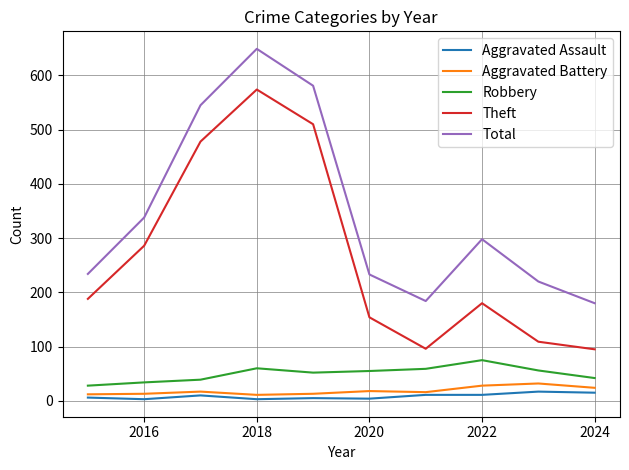

Which series has the largest total across all categories?

Total